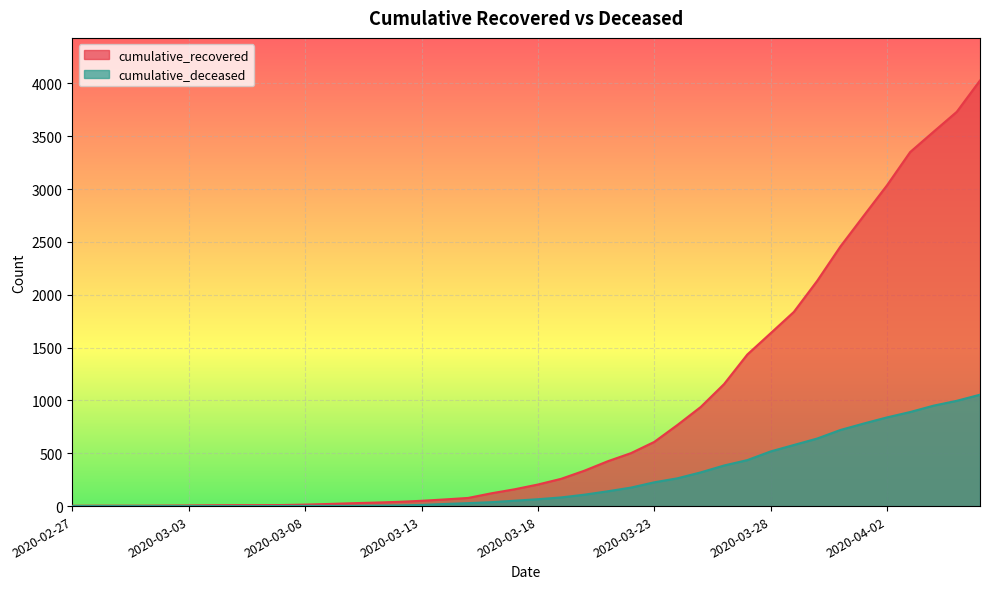

Rank the series by their maximum value, from highest to lowest.

cumulative_recovered, cumulative_deceased